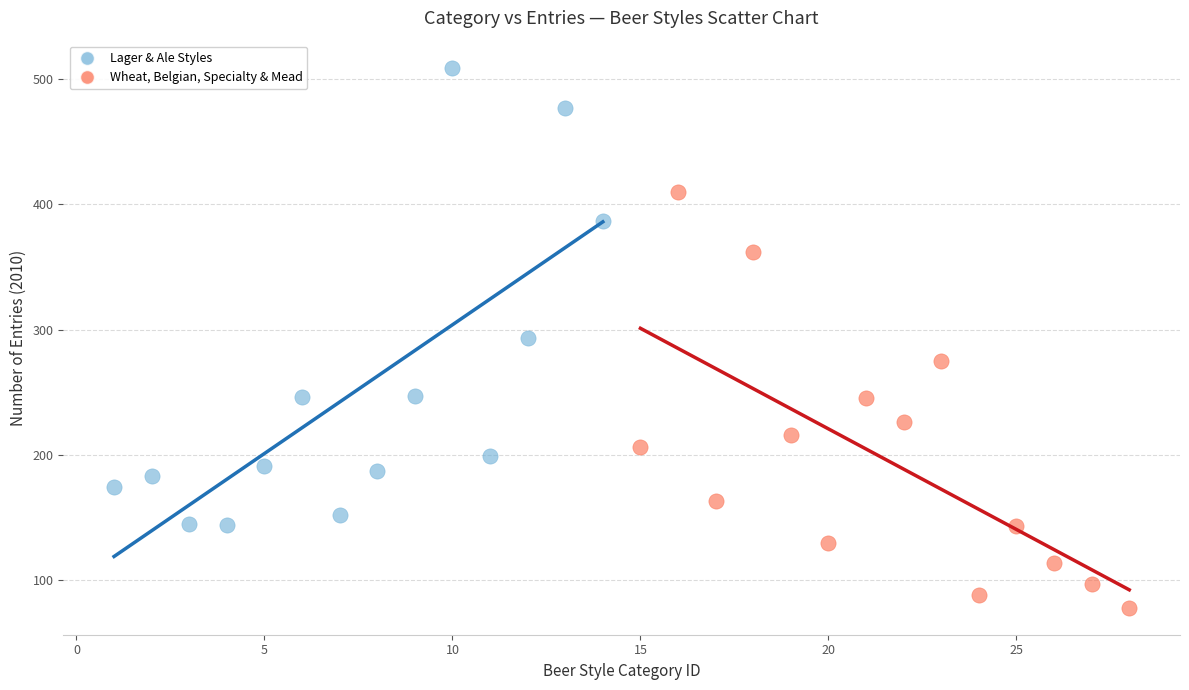

Which series contains the lowest Y value?

Wheat, Belgian, Specialty & Mead